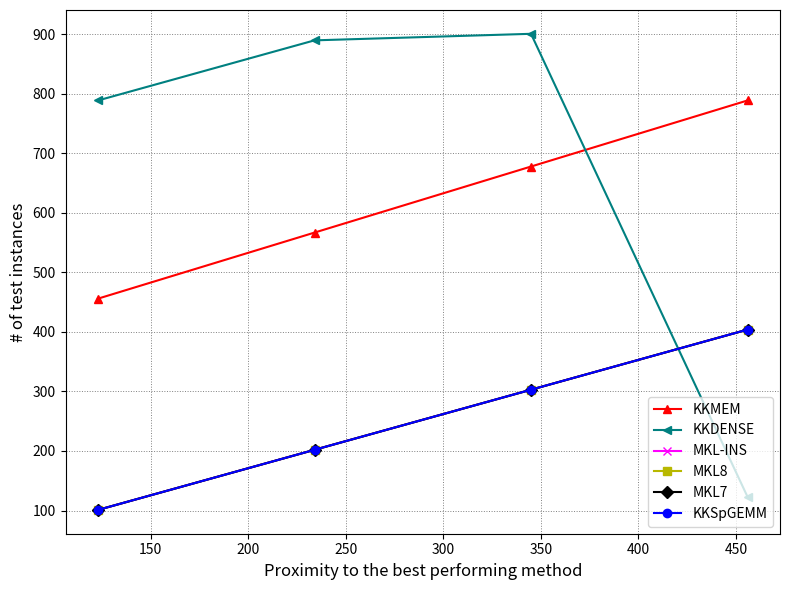

Does the chart have visible grid lines?

Yes